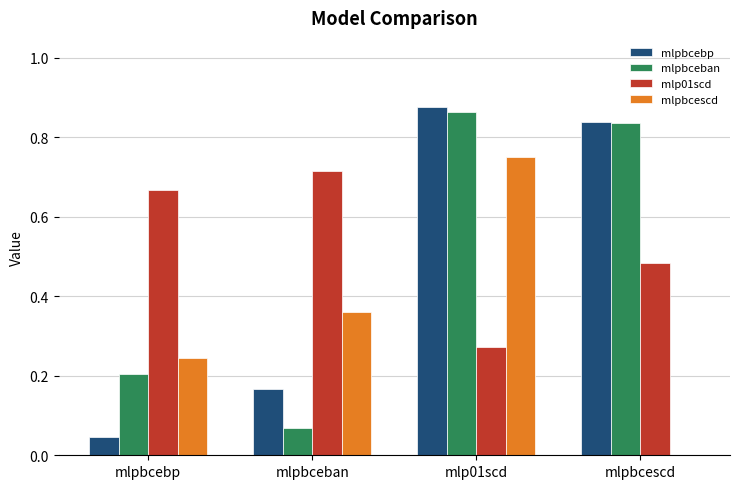

What is the sum of the mlpbcescd values at mlpbceban and mlpbcebp?

0.6